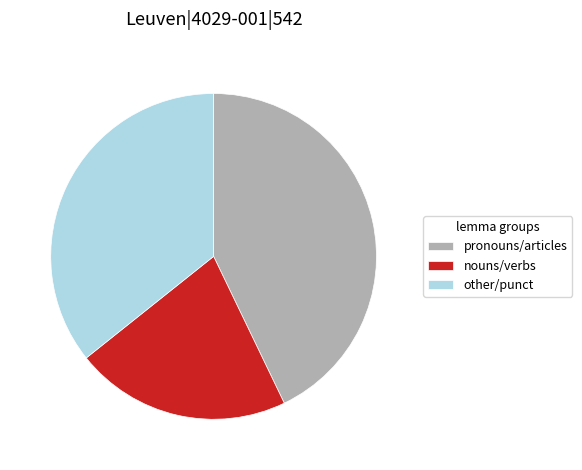

Does nouns/verbs represent more than half of the total?

No